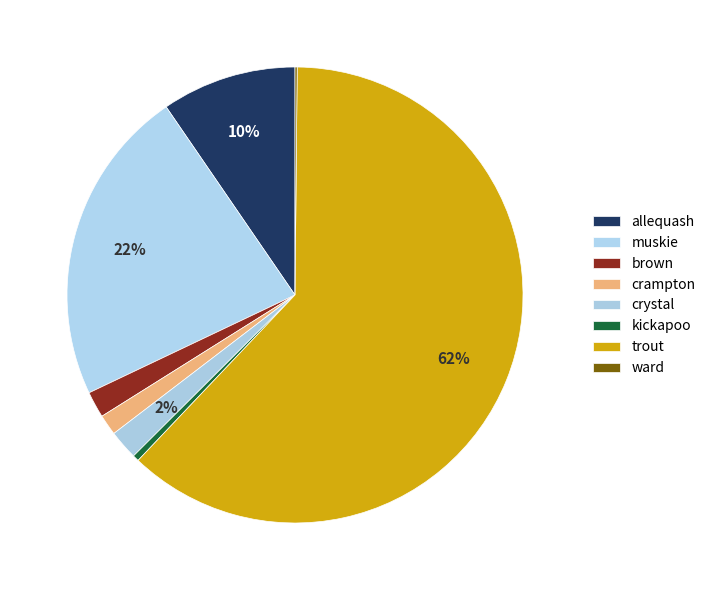

Which category has the smallest portion of the pie?

ward